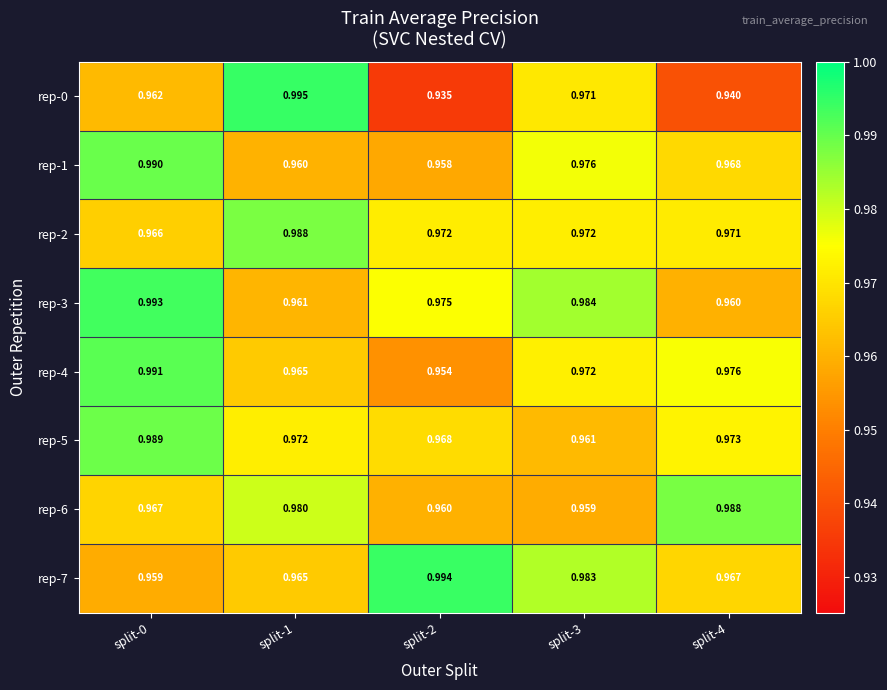

Is the value of rep-5 at split-1 greater than the value of rep-4 at split-2?

Yes